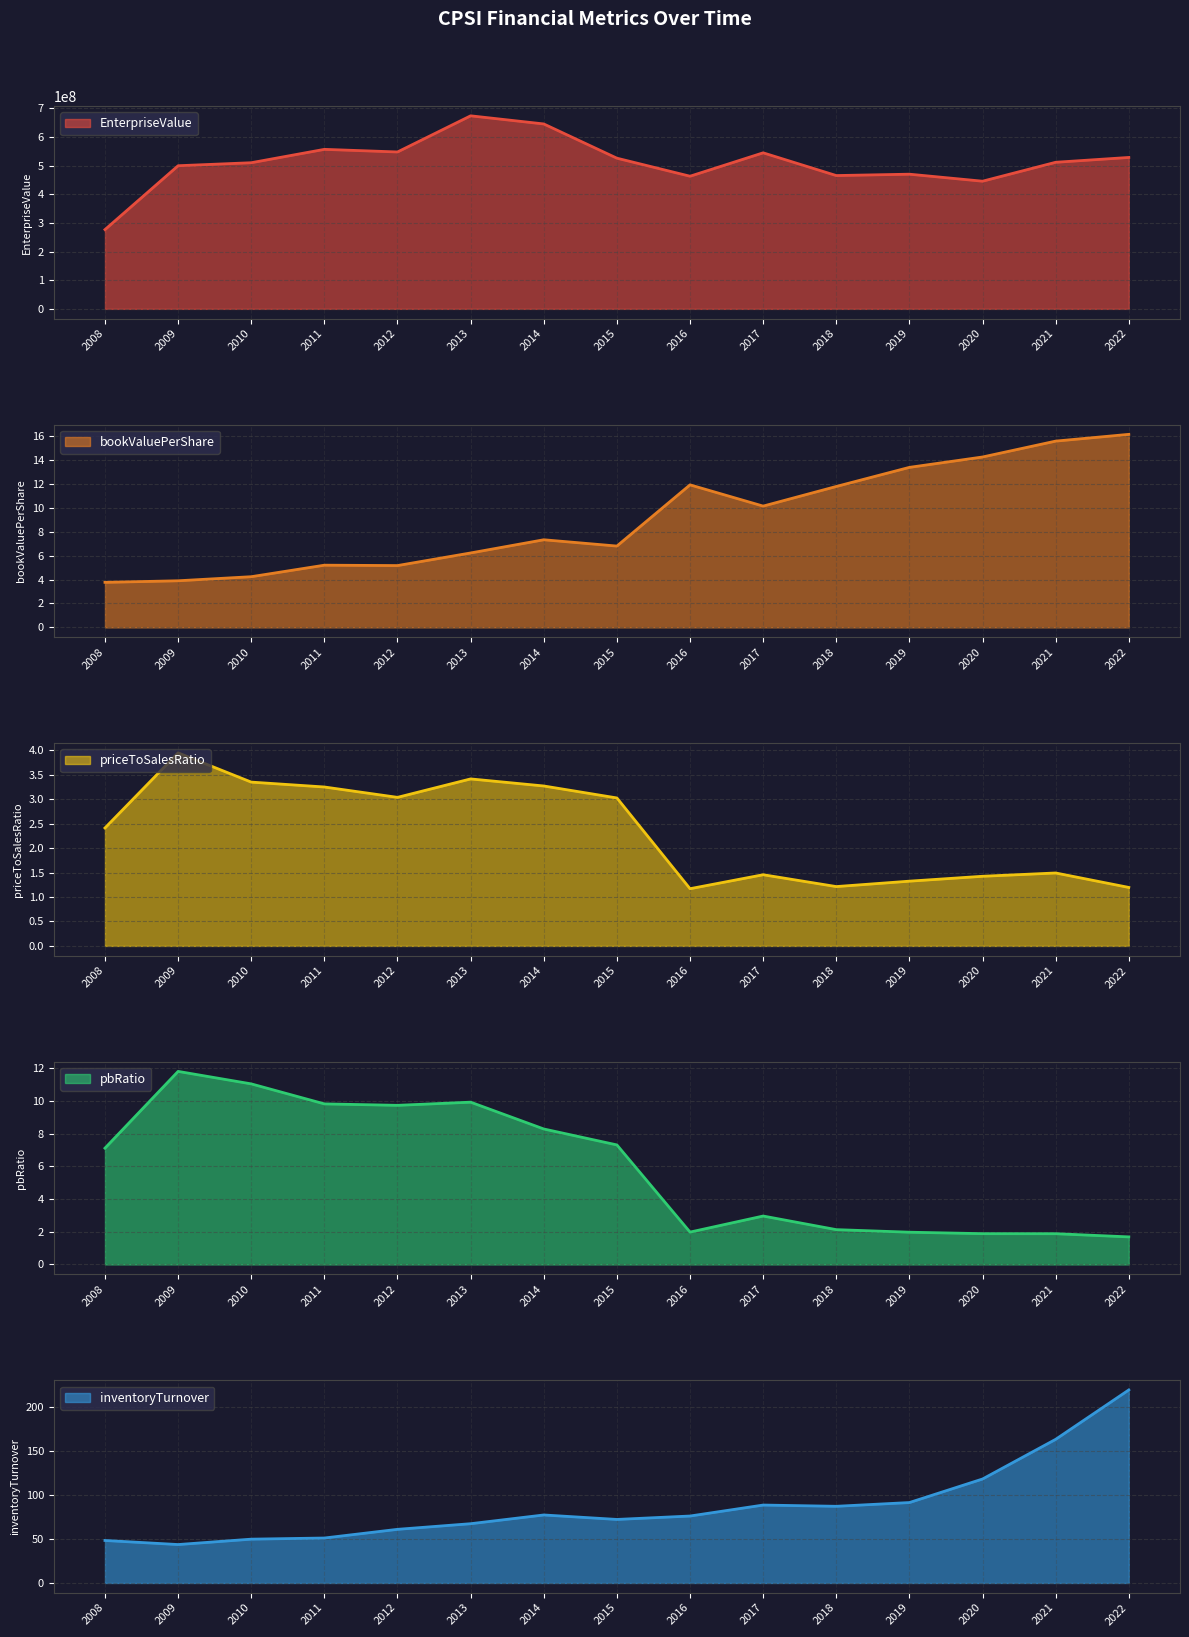

The bookValuePerShare series shows 6.3 at 2010. True or false?

False